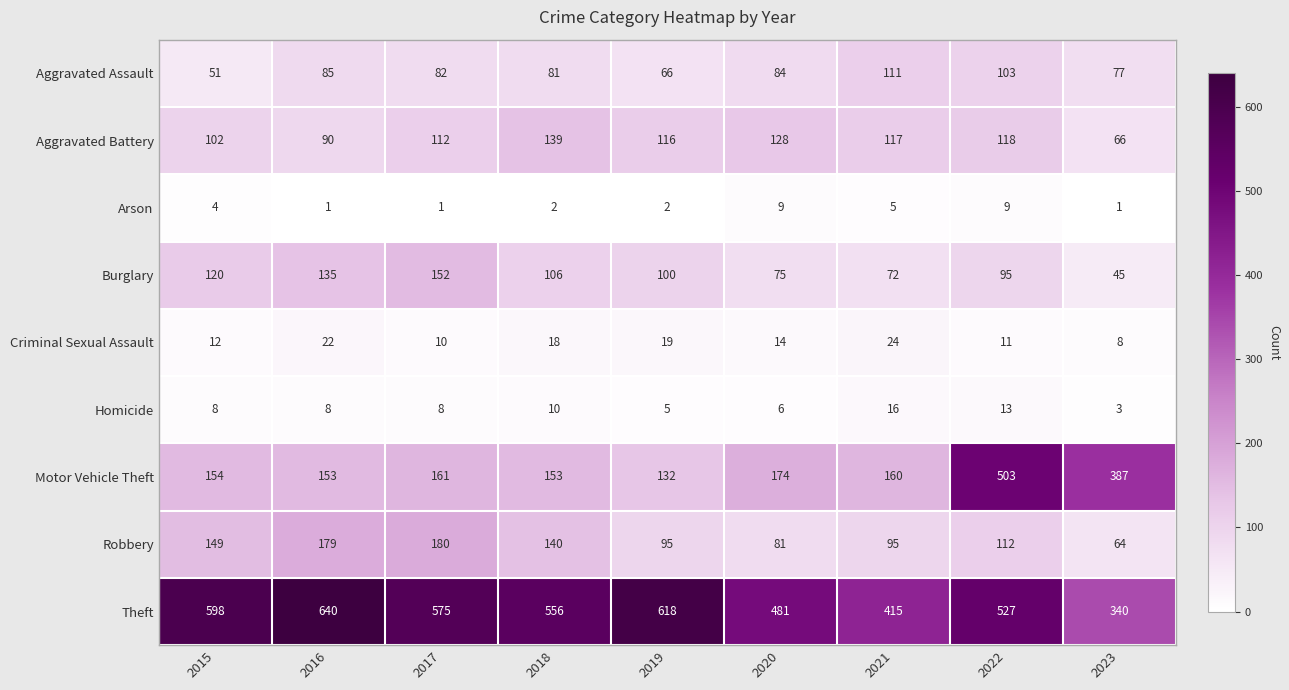

What is the lowest value of the Burglary series?

45